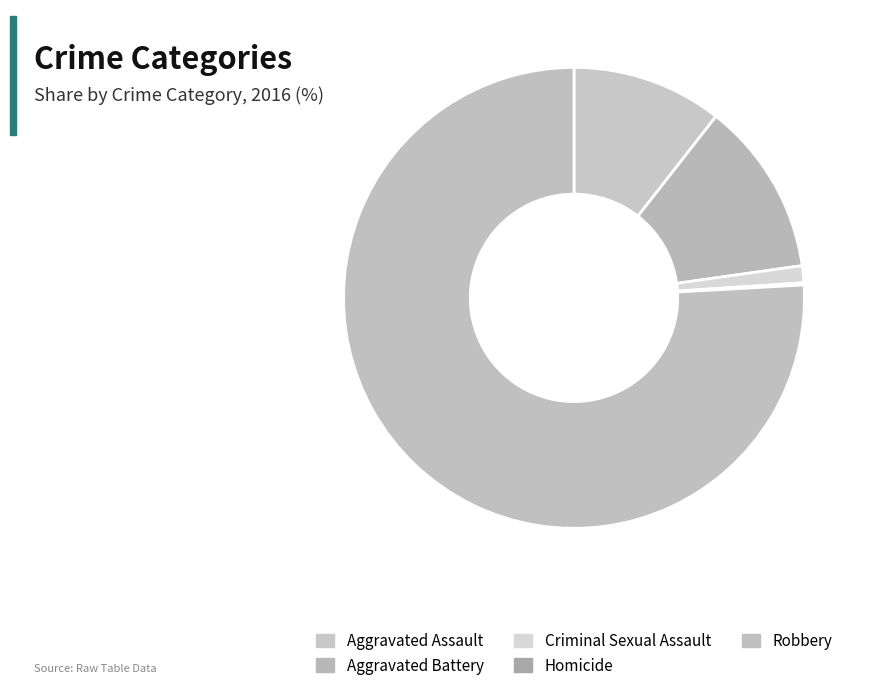

To the nearest percent, what is the combined percentage of Aggravated Assault and Robbery?

86%